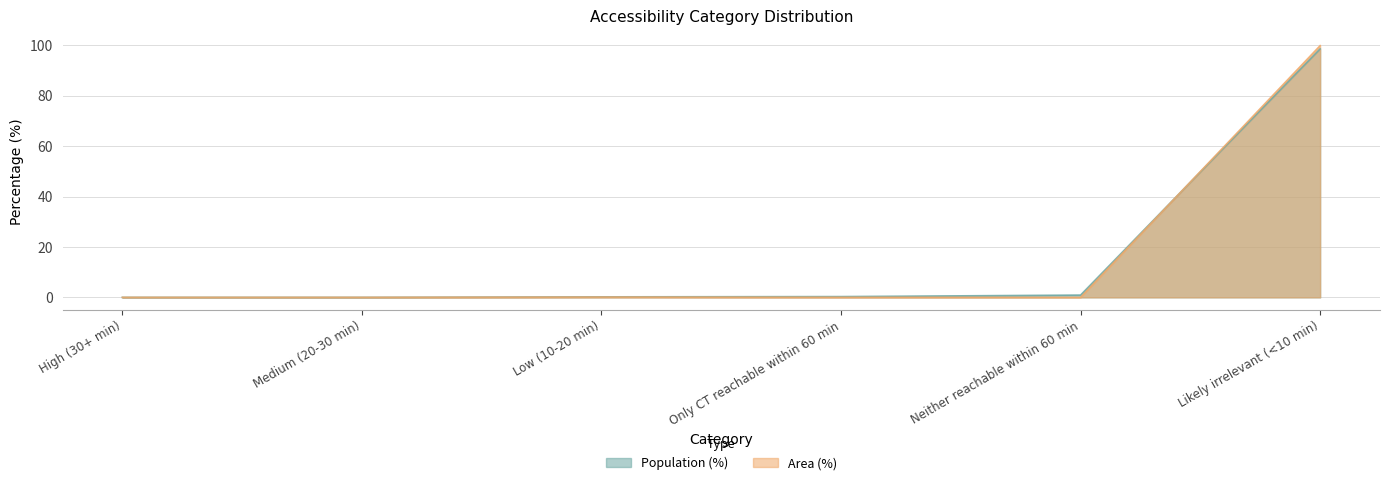

How many lines are shown in the chart?

2